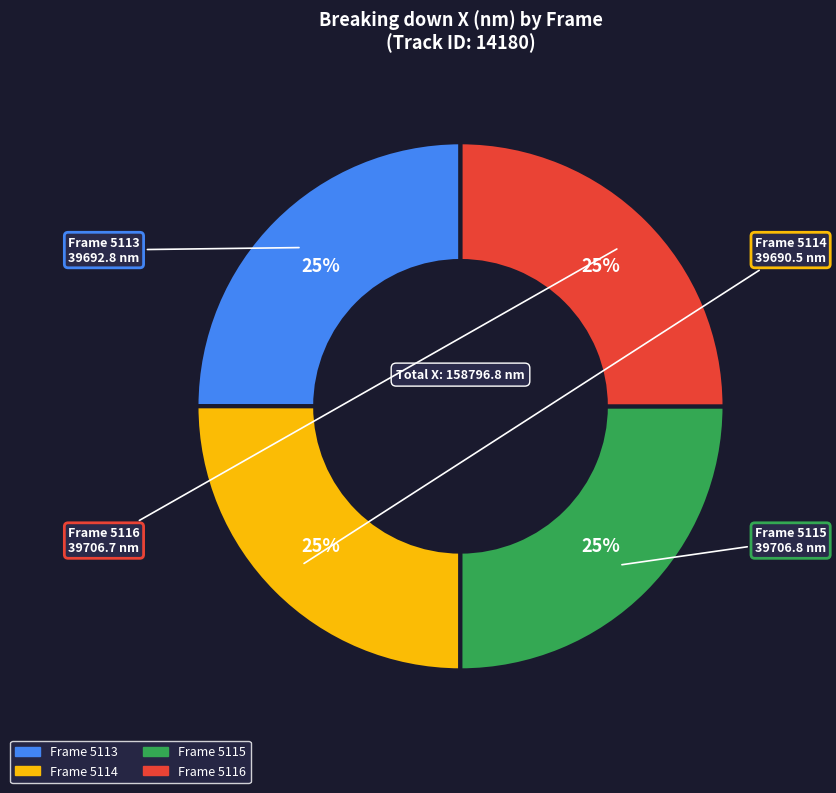

How many segments does this pie chart have?

4